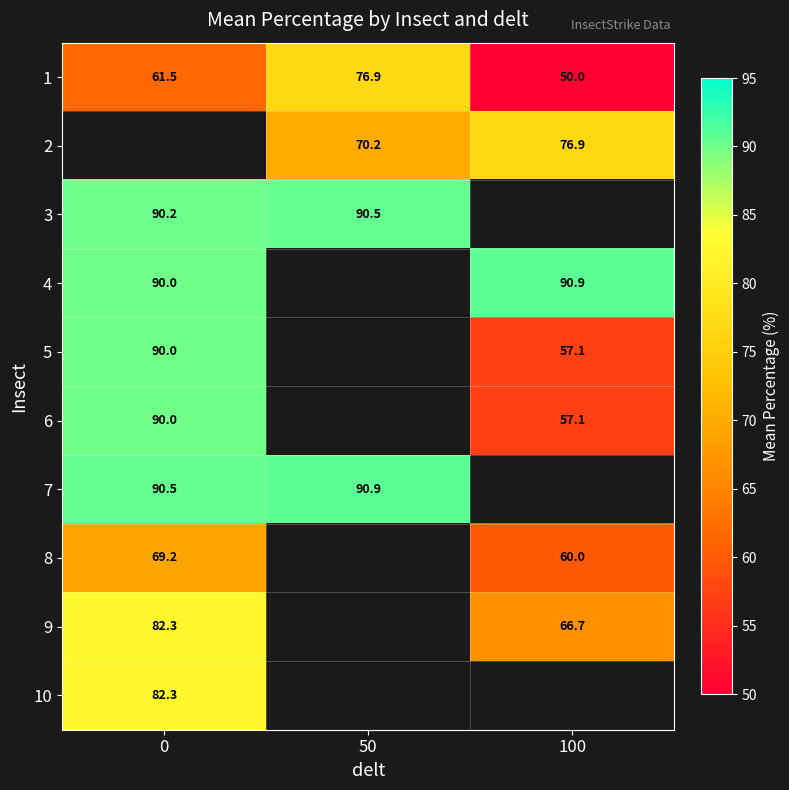

What is the minimum value for 3?

90.2